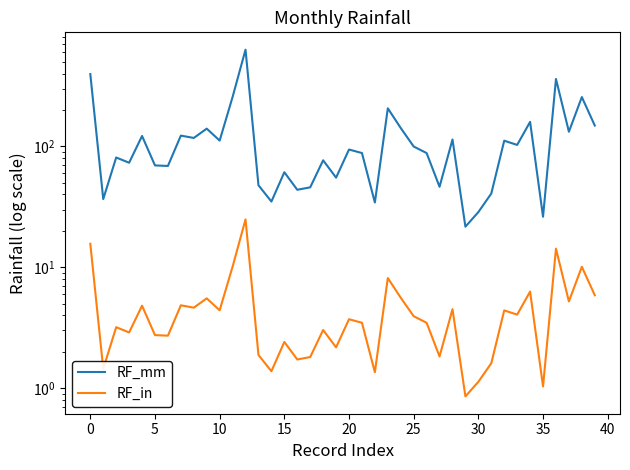

At which label is RF_in closest to 12?

11